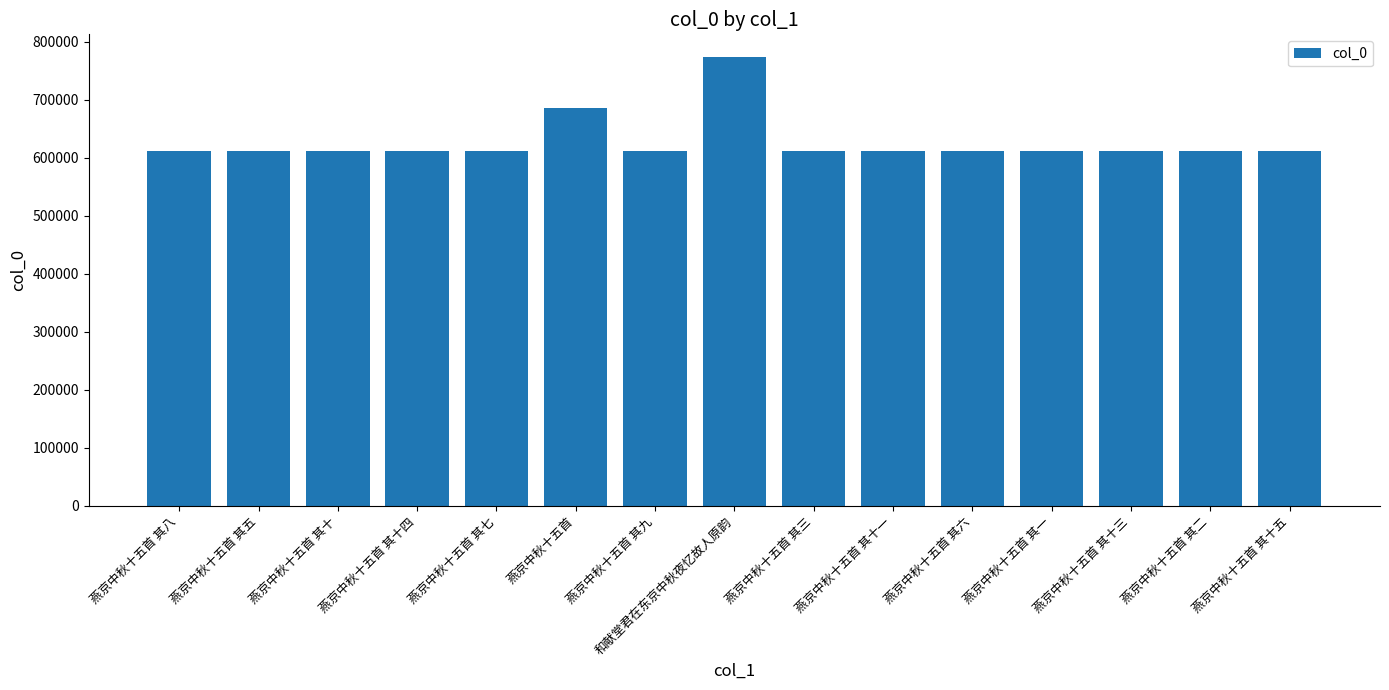

At which label does the data first exceed 611683?

燕京中秋十五首 其十